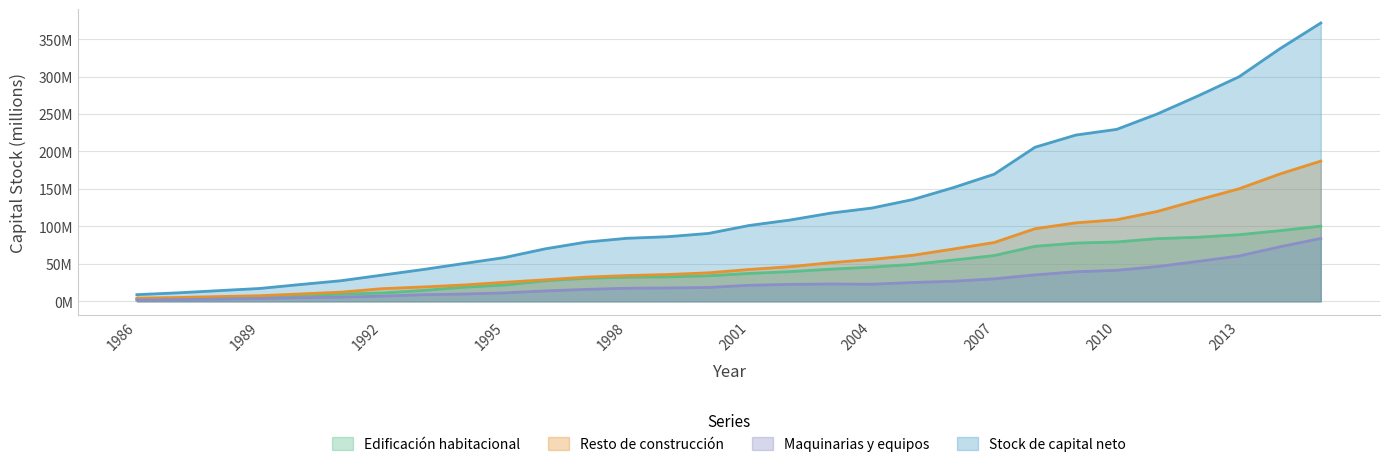

At which label is Resto de construcción closest to 95714658?

2008